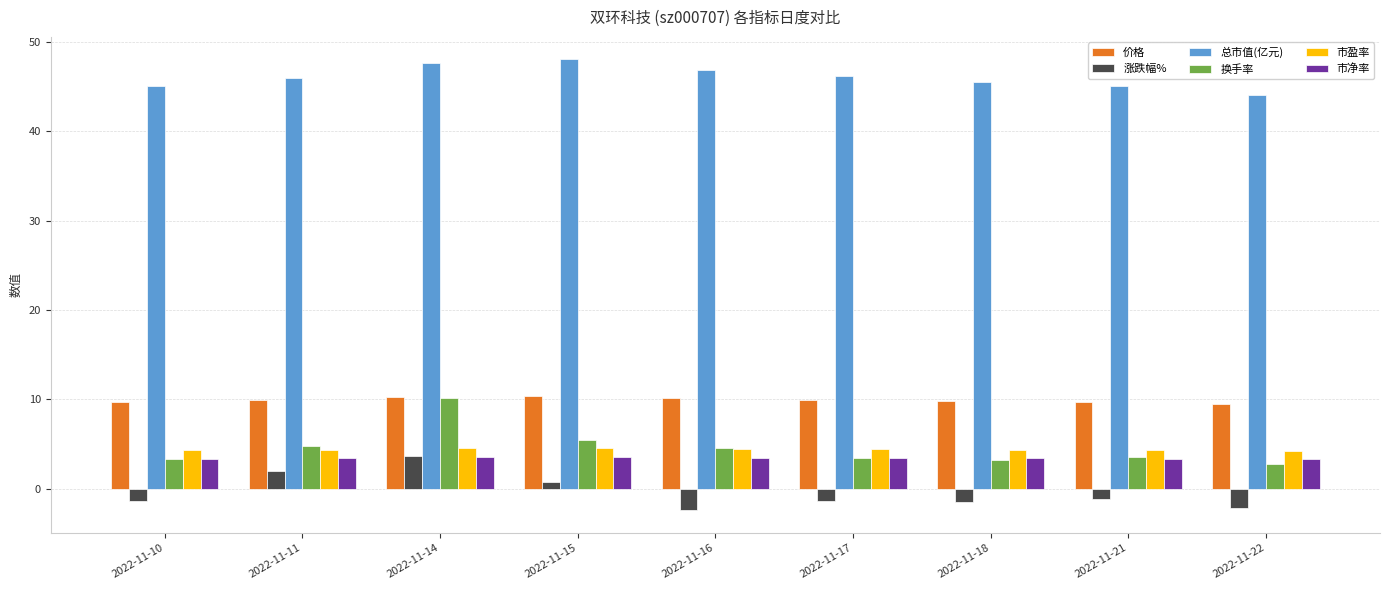

The value of 价格 at 2022-11-14 is 10.3. True or false?

True